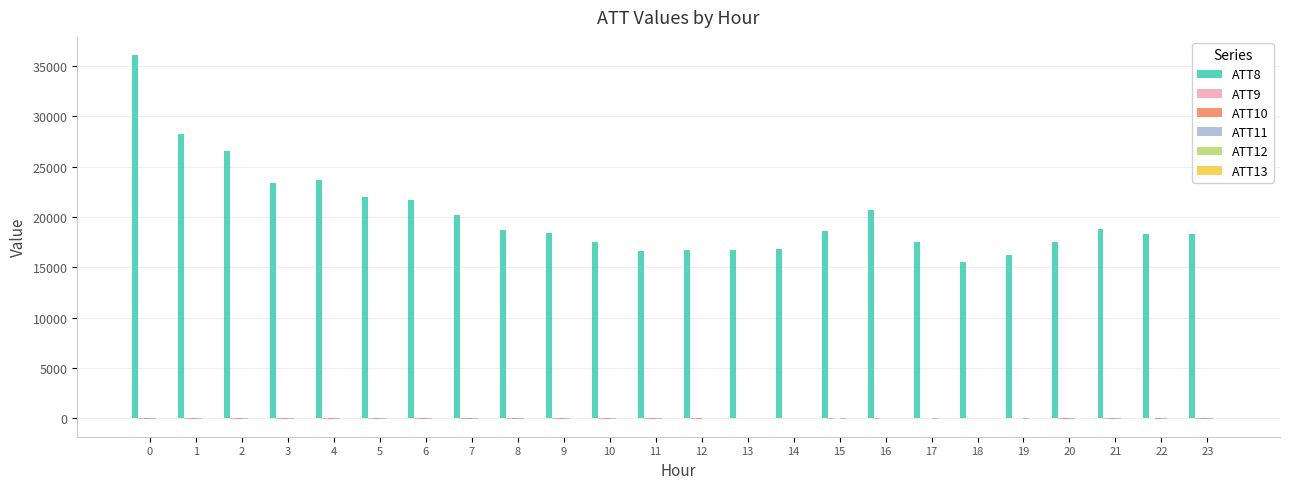

Which series has the largest total across all categories?

ATT8